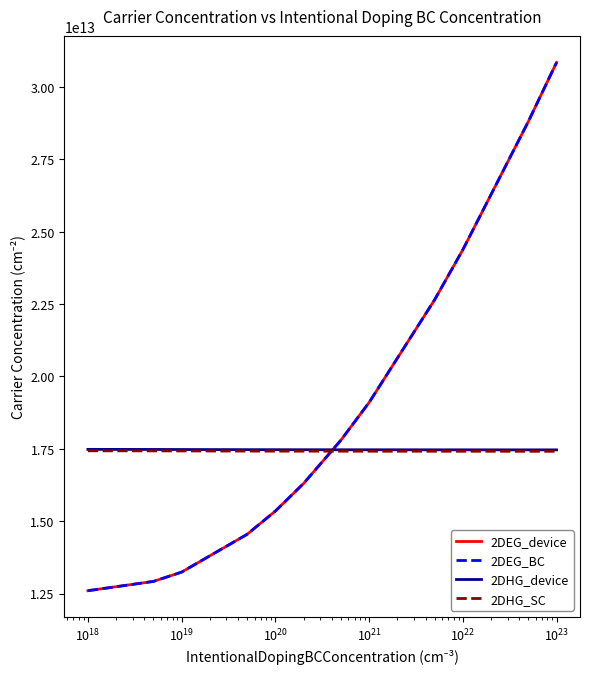

What is the difference between the maximum and minimum values in the 2DEG_device series?

18249031000000